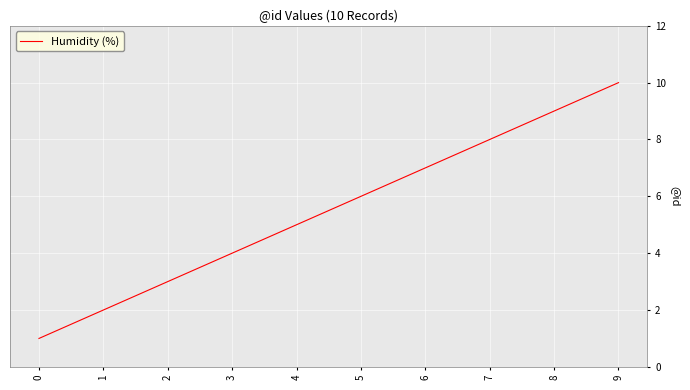

What is the minimum value shown in the chart?

1